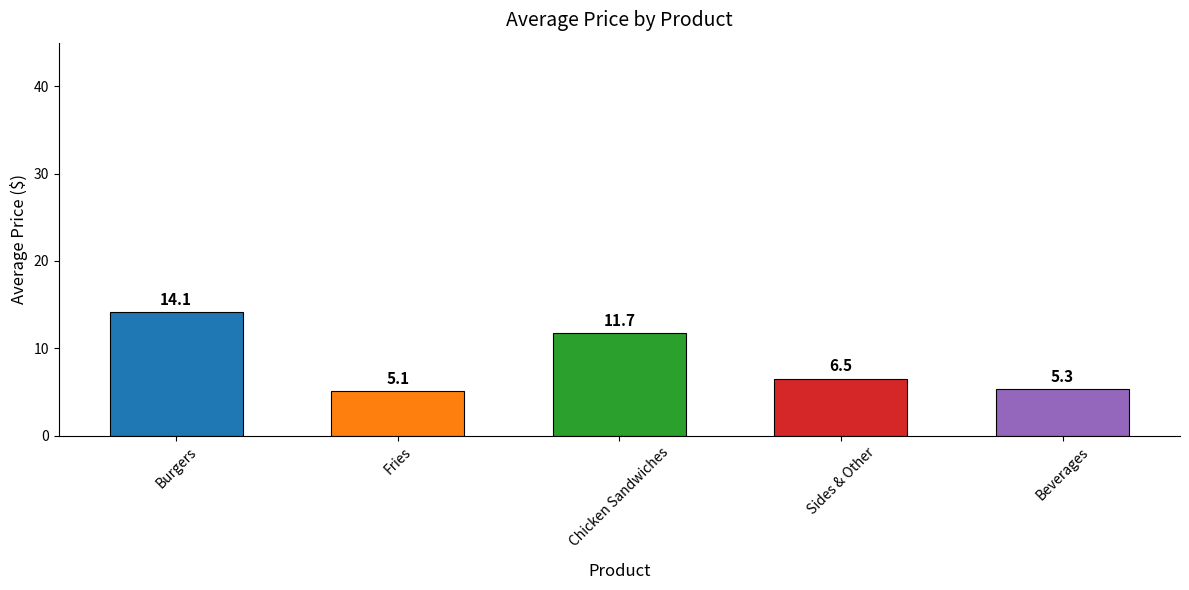

How many categories are shown in the chart?

5